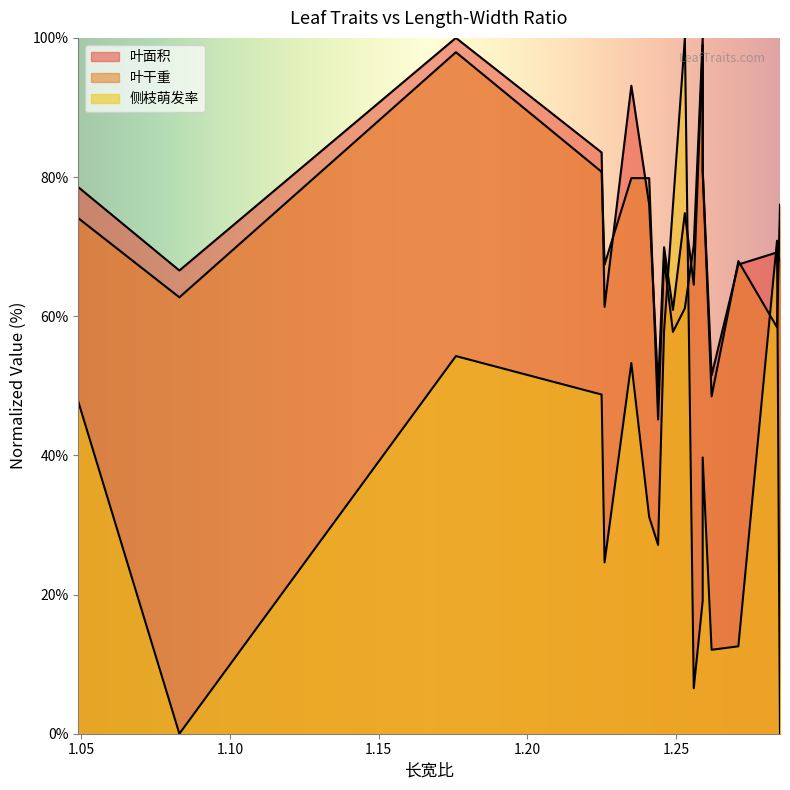

What is the total value across all series at 1.256?

141.3